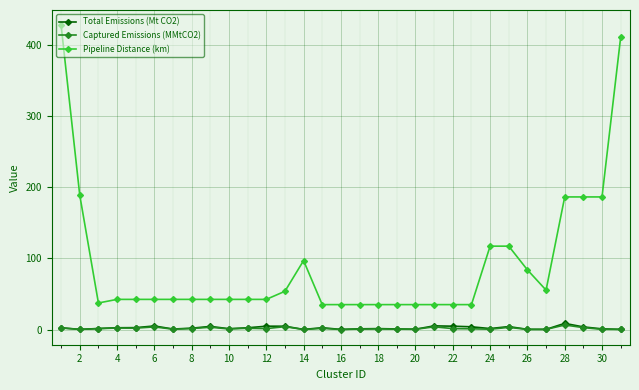

At how many categories does at least one series exceed 15?

31